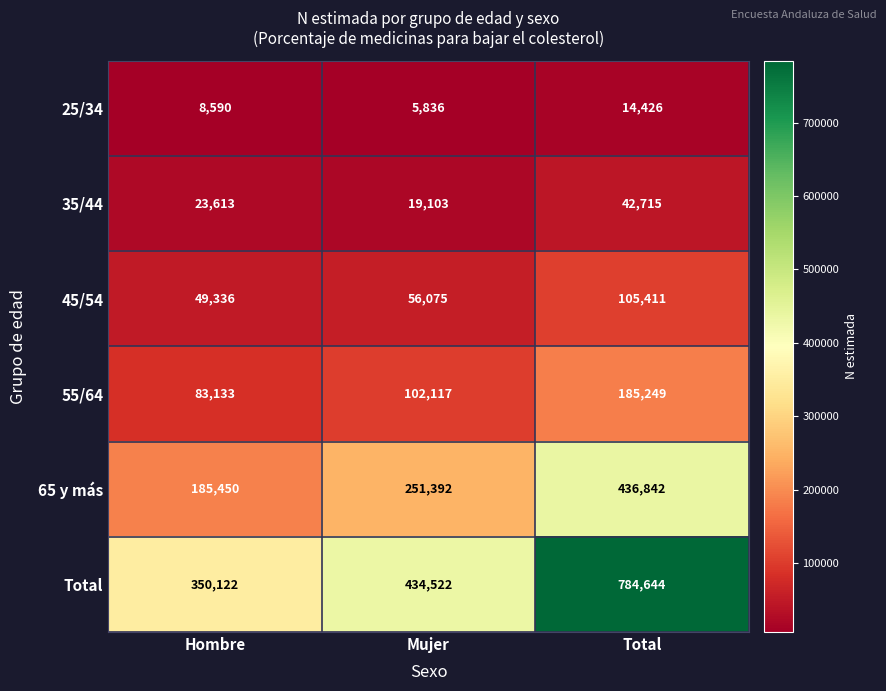

Reading right to left, transcribe all the data shown in this chart.

25/34: Total=14426	Mujer=5836	Hombre=8590
35/44: Total=42715	Mujer=19103	Hombre=23613
45/54: Total=105411	Mujer=56075	Hombre=49336
55/64: Total=185249	Mujer=102117	Hombre=83133
65 y más: Total=436842	Mujer=251392	Hombre=185450
Total: Total=784644	Mujer=434522	Hombre=350122